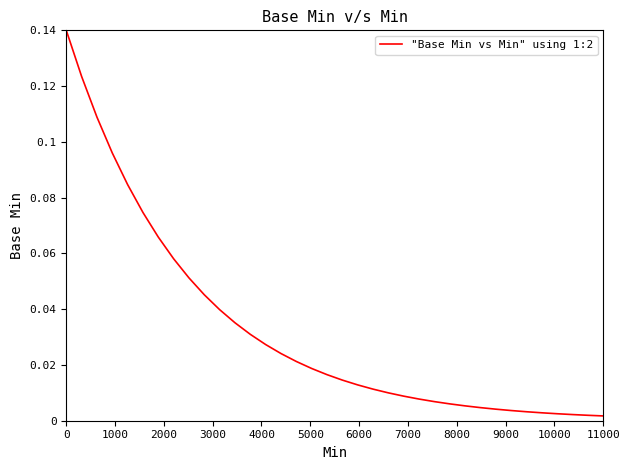

Count the number of data series in this chart.

1